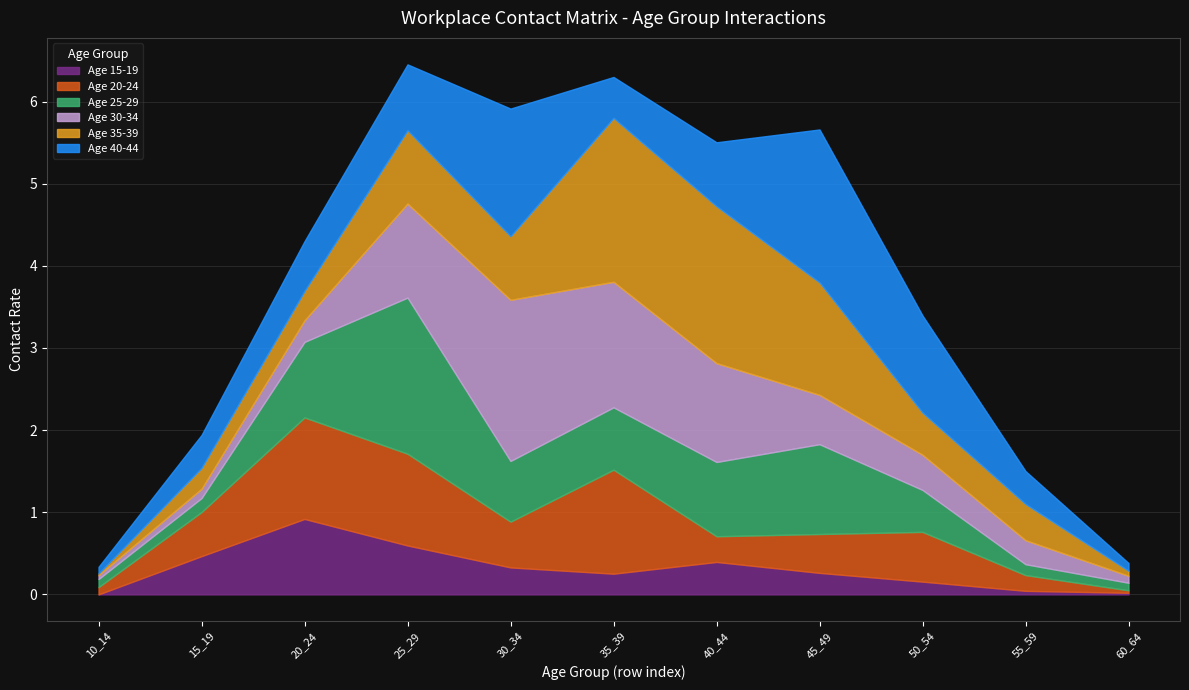

What is the average value of the Age 35-39 series?

0.8